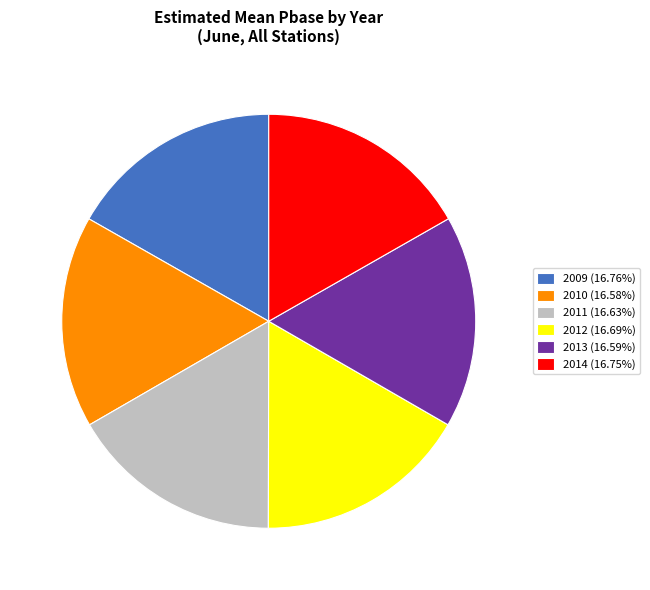

Is it true that 2009 is 22% of the pie?

False